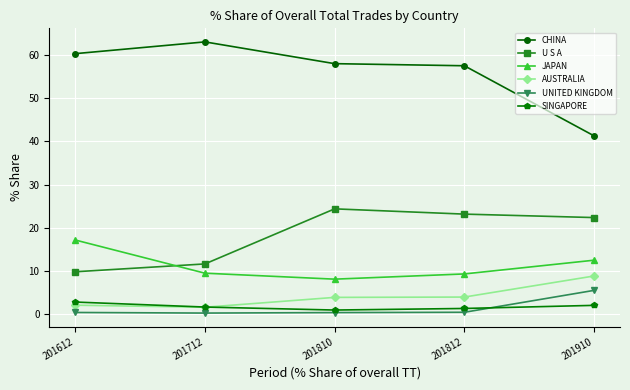

The value of CHINA at 201812 is 57.5. True or false?

True